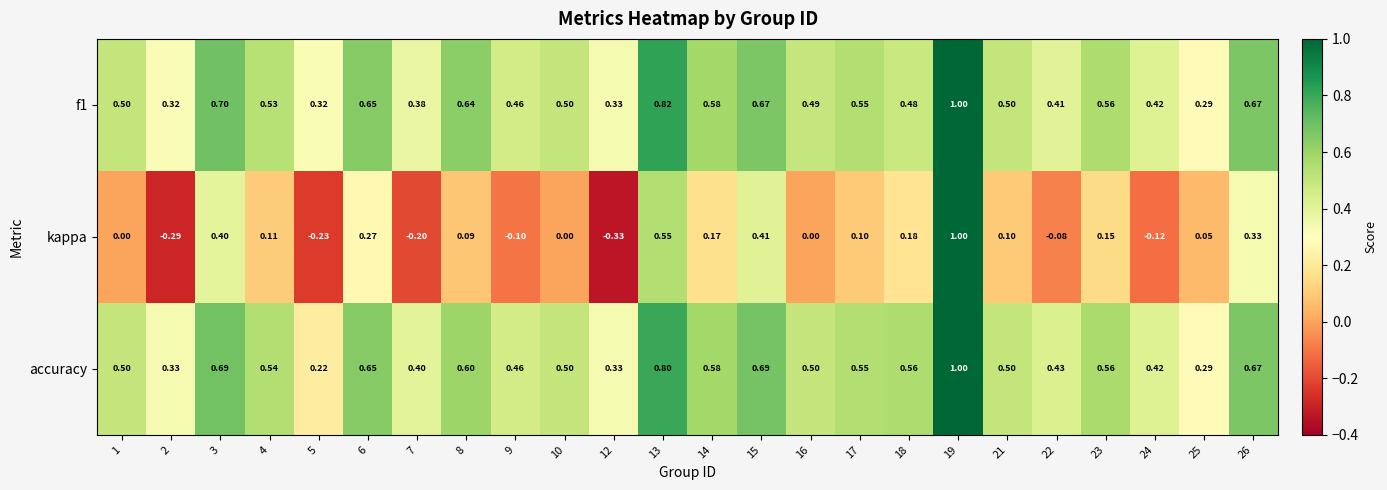

Between 13 and 19, which series saw the biggest shift?

kappa